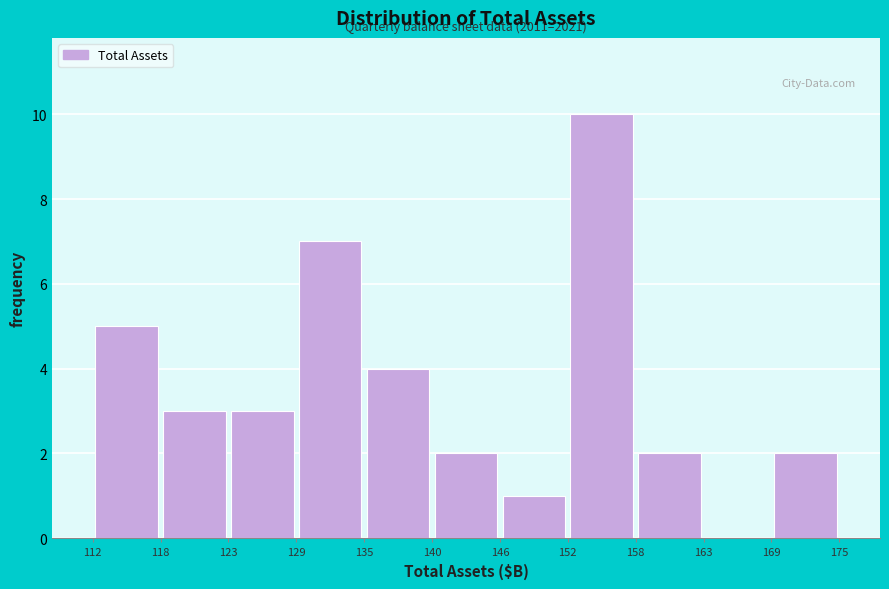

Over which range of the x-axis is the bar tallest?

152 to 158